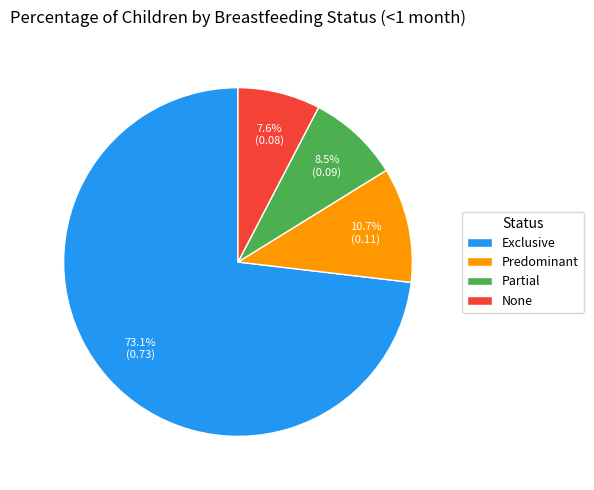

How many slices are in this pie chart?

4